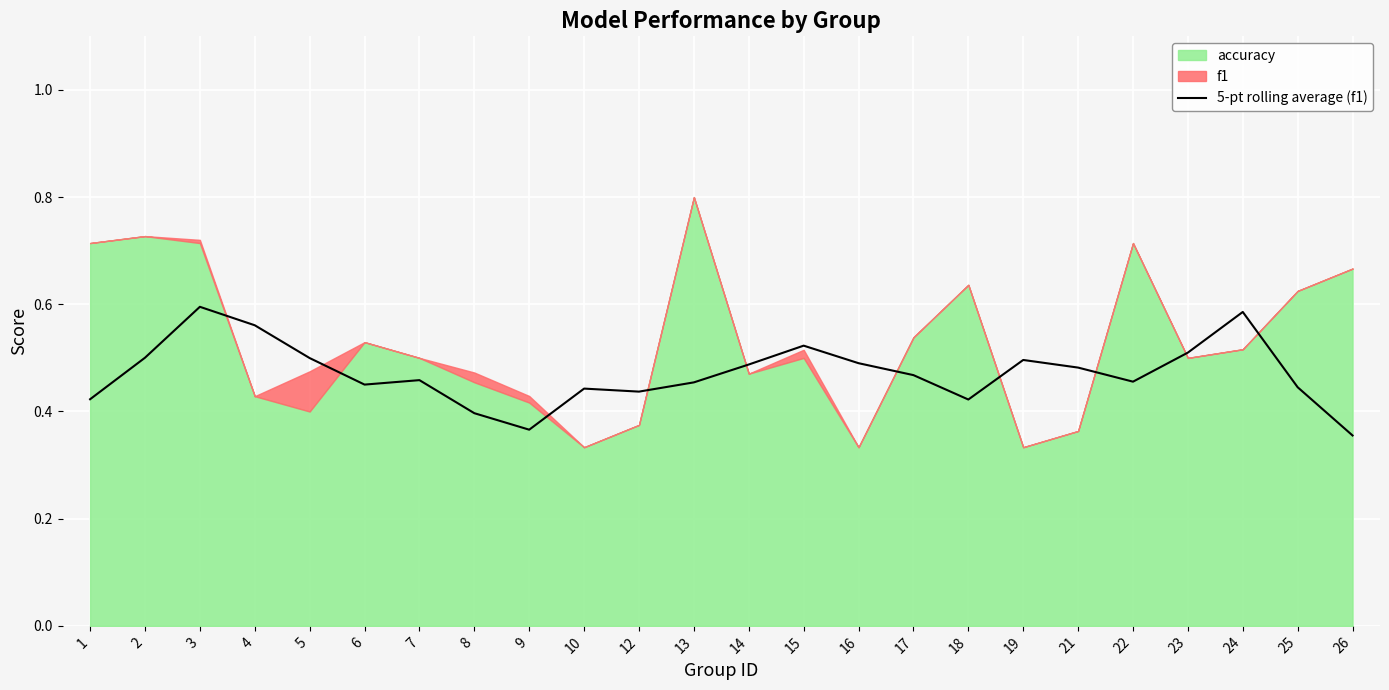

List the labels in order of value, smallest first.

26, 9, 8, 18, 1, 12, 10, 25, 6, 13, 22, 7, 17, 21, 14, 16, 19, 5, 2, 23, 15, 4, 24, 3